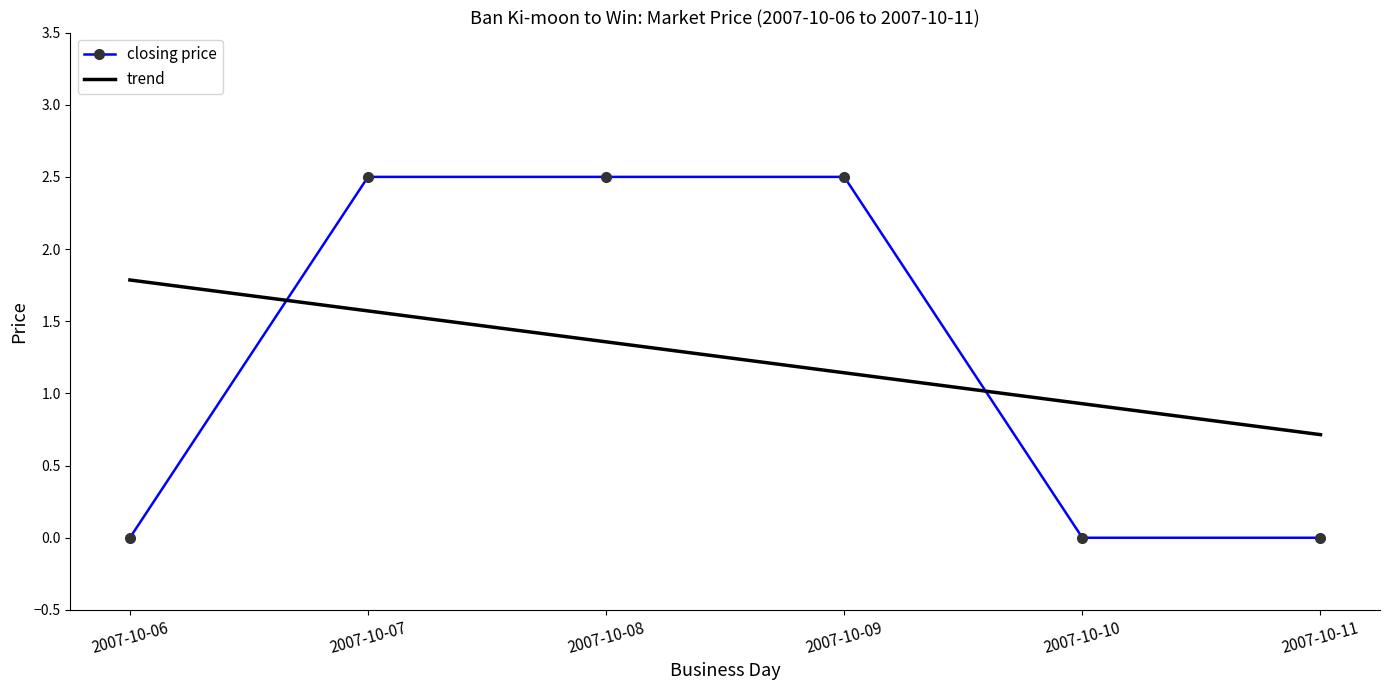

What is the sum of all closing price values?

7.5